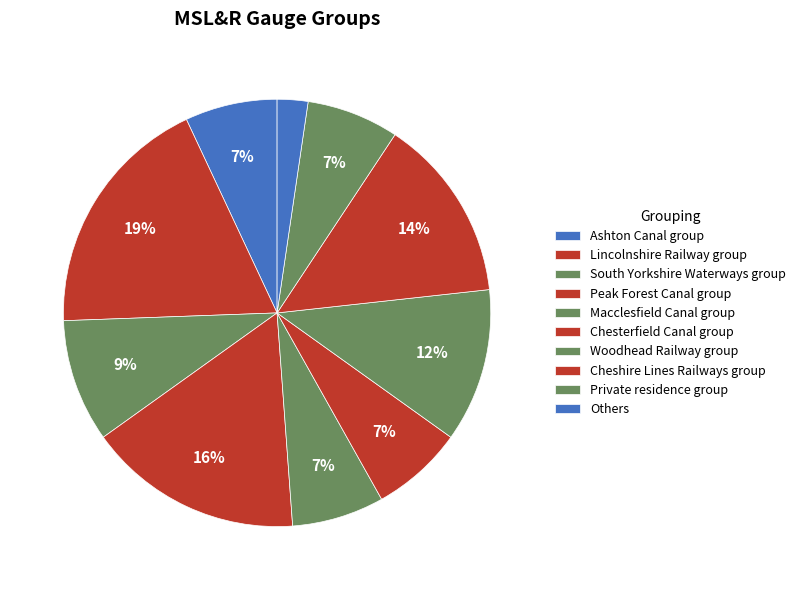

How many segments does this pie chart have?

10